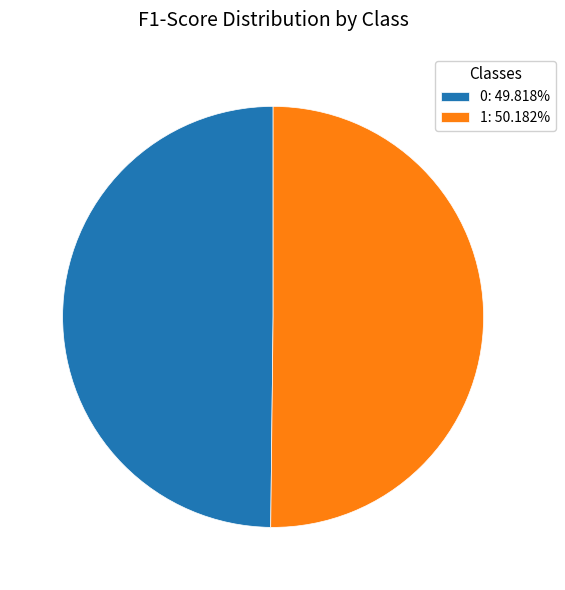

How many slices are in this pie chart?

2